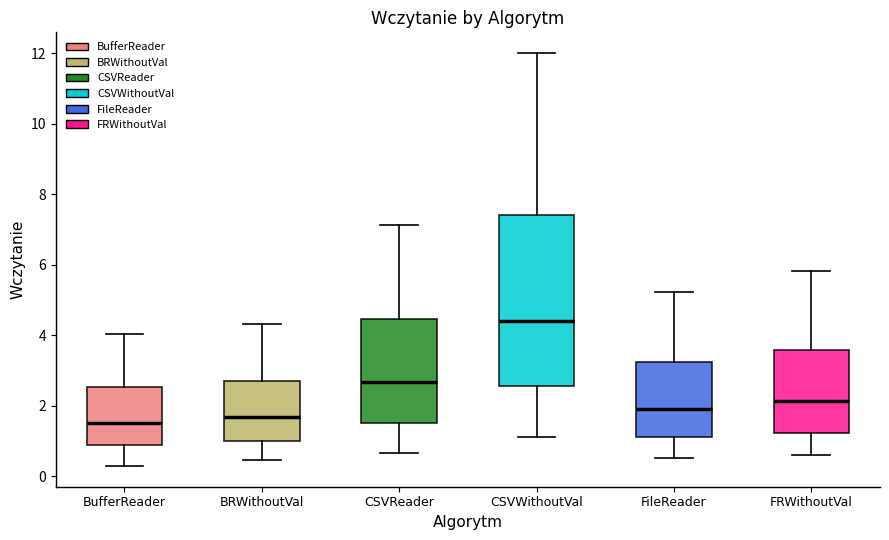

Which box is the tallest, from its lower edge to its upper edge?

CSVWithoutVal